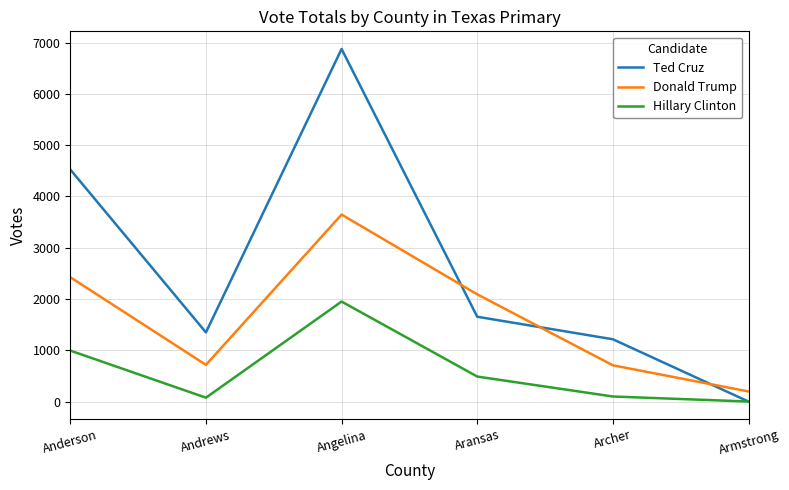

At which label does Hillary Clinton first exceed 488?

Anderson